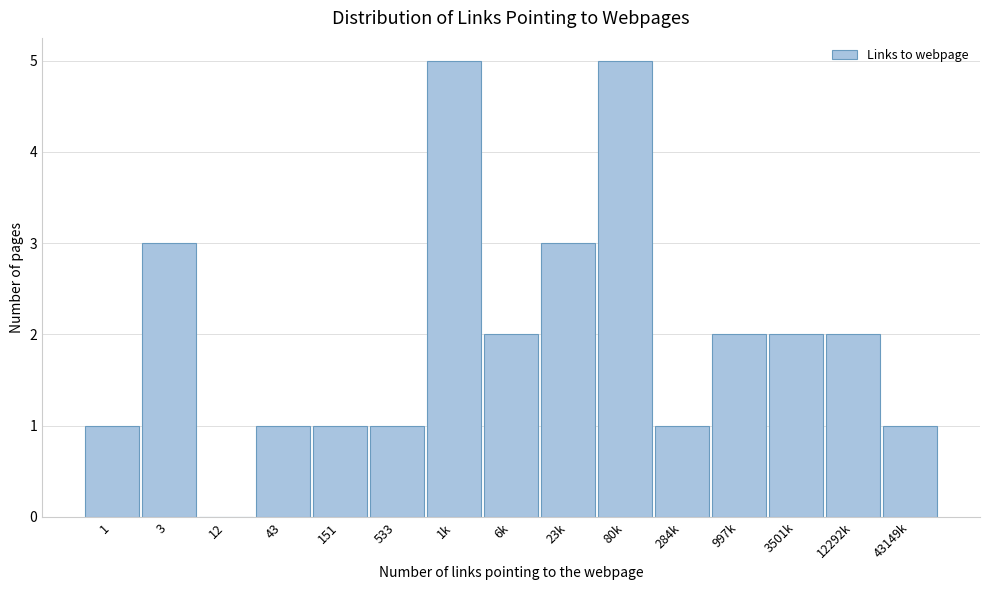

Reading left to right, transcribe all the data shown in this chart.

1=1	3=3	12=0	43=1	151=1	533=1	1k=5	6k=2	23k=3	80k=5	284k=1	997k=2	3501k=2	12292k=2	43149k=1